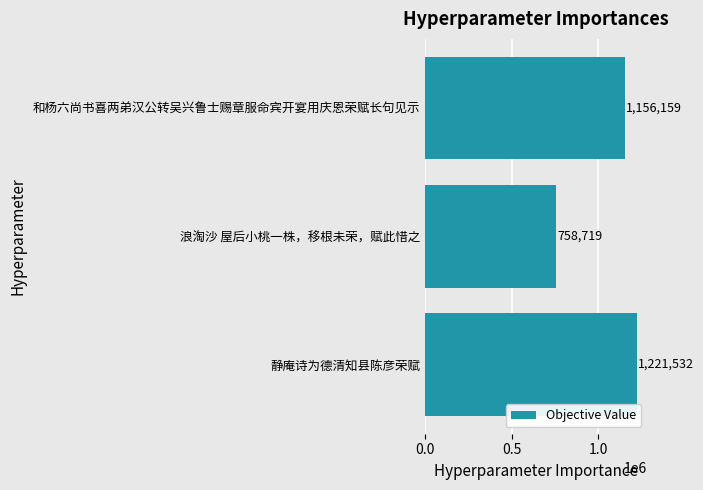

Count the values in the range 758719 to 1221532.

3